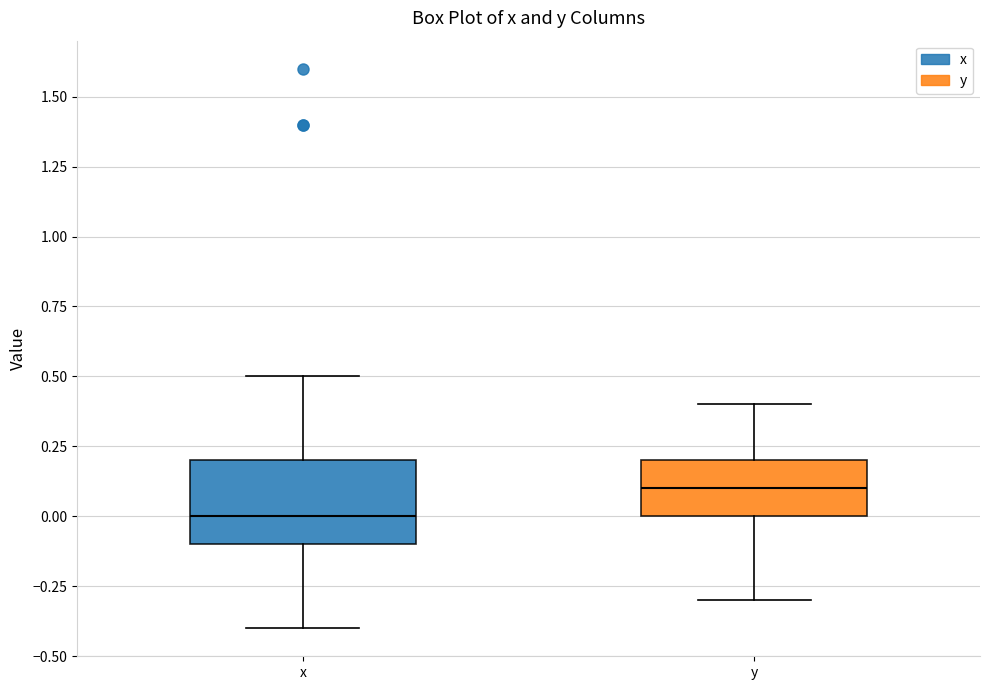

Reading left to right, read every box against the y-axis: the position of its median line, the range the box covers, and the ends of its whiskers. The values are not printed on the chart, so give them approximately, as read against the axis.

x: median 0.0, box -0.1 to 0.2, whiskers -0.4 to 0.5
y: median 0.1, box 0.0 to 0.2, whiskers -0.3 to 0.4